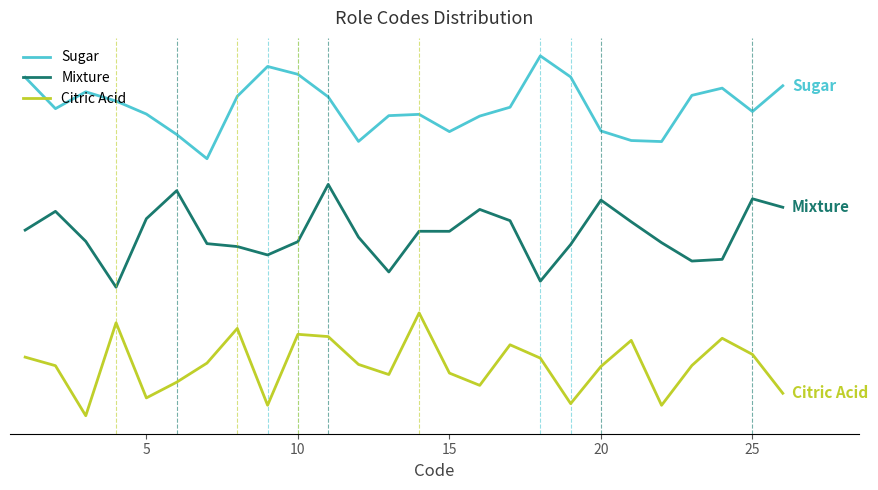

True or false: Mixture has more than 1 interior local peaks.

True